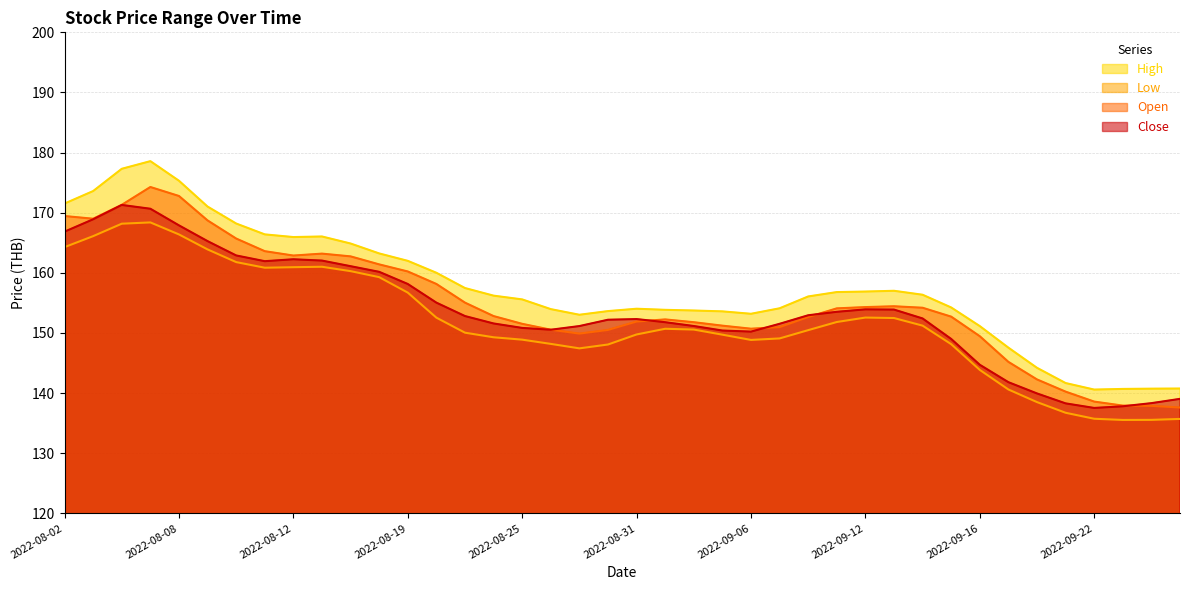

How many interior local peaks does the High series have?

4